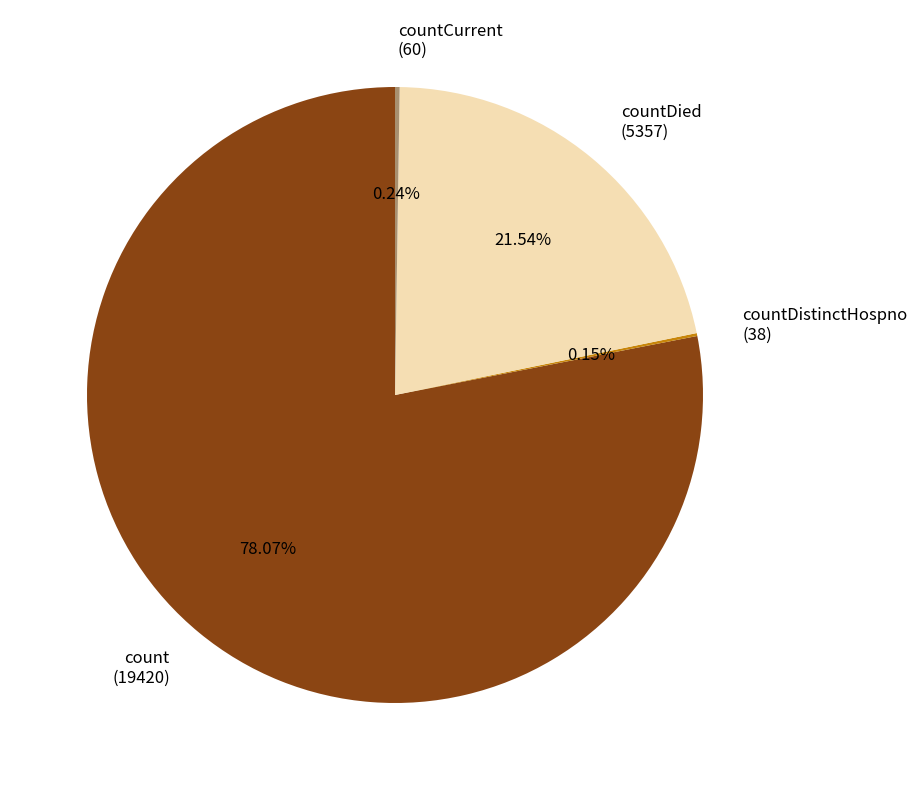

To the nearest percent, what is the average slice percentage?

25%